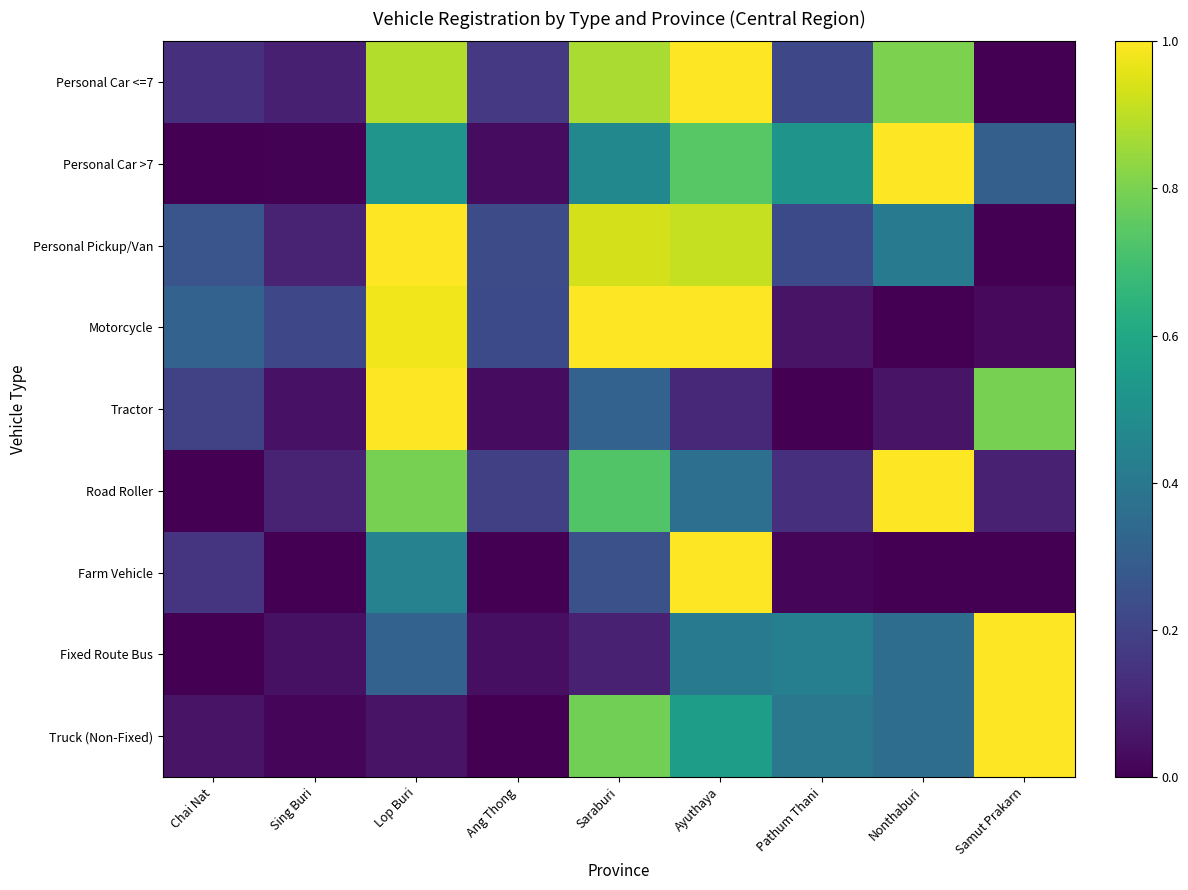

How many distinct data groups are displayed?

9